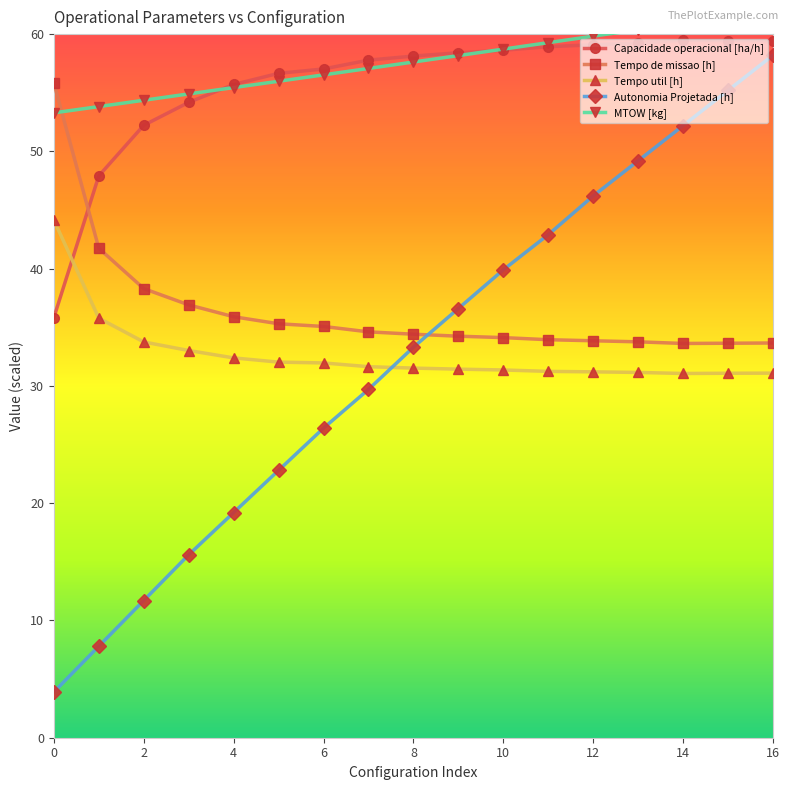

Is the value of Tempo util [h] at 10 greater than the value of Autonomia Projetada [h] at 14?

No